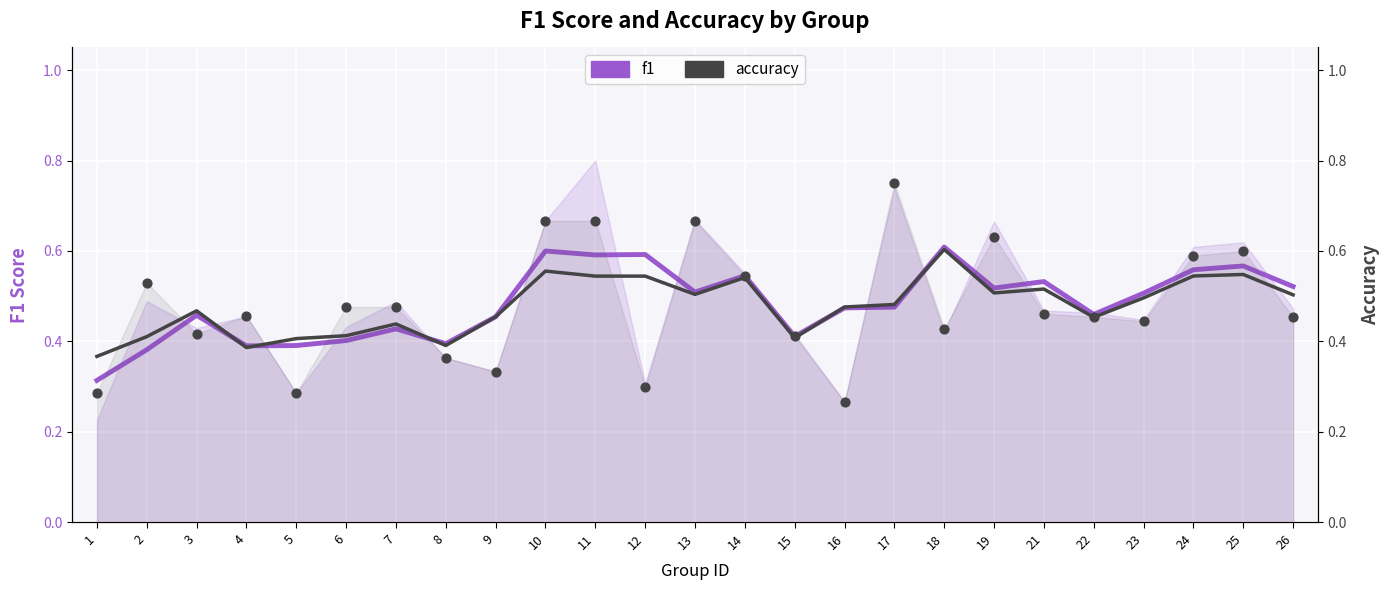

What are all the series names shown in the legend?

f1, accuracy